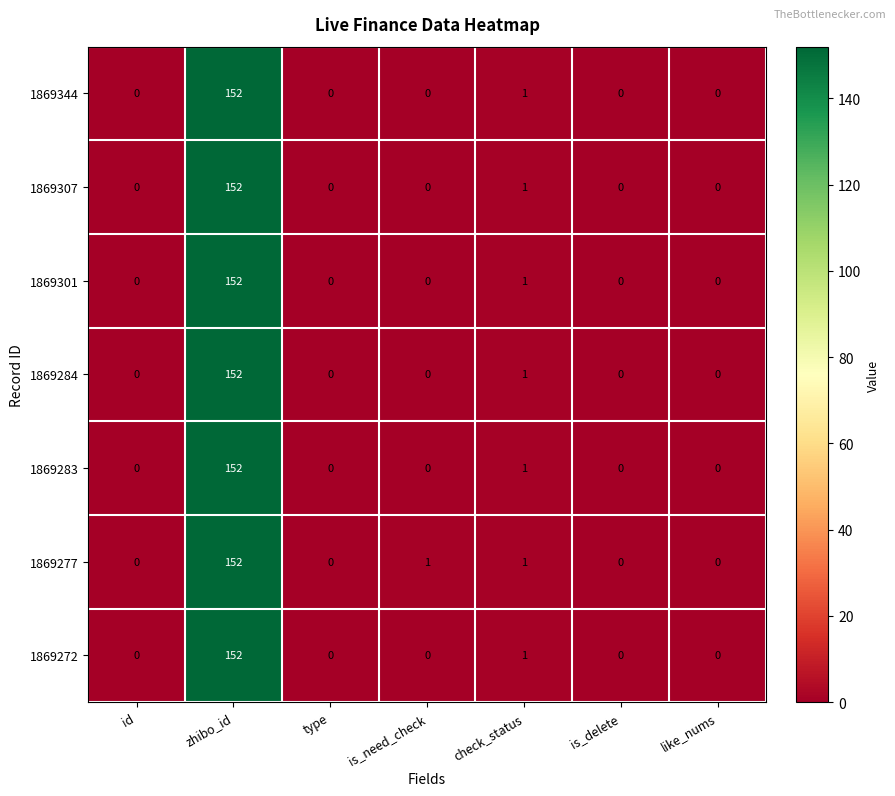

The value of 1869277 at id is 0. True or false?

True